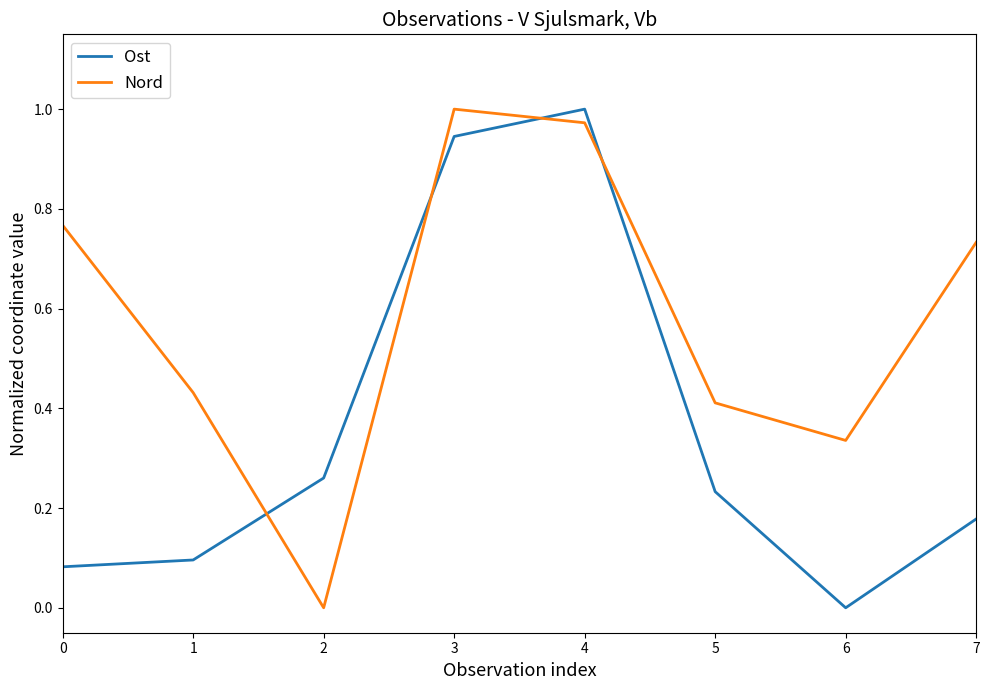

What is the average value of the Nord series?

0.6